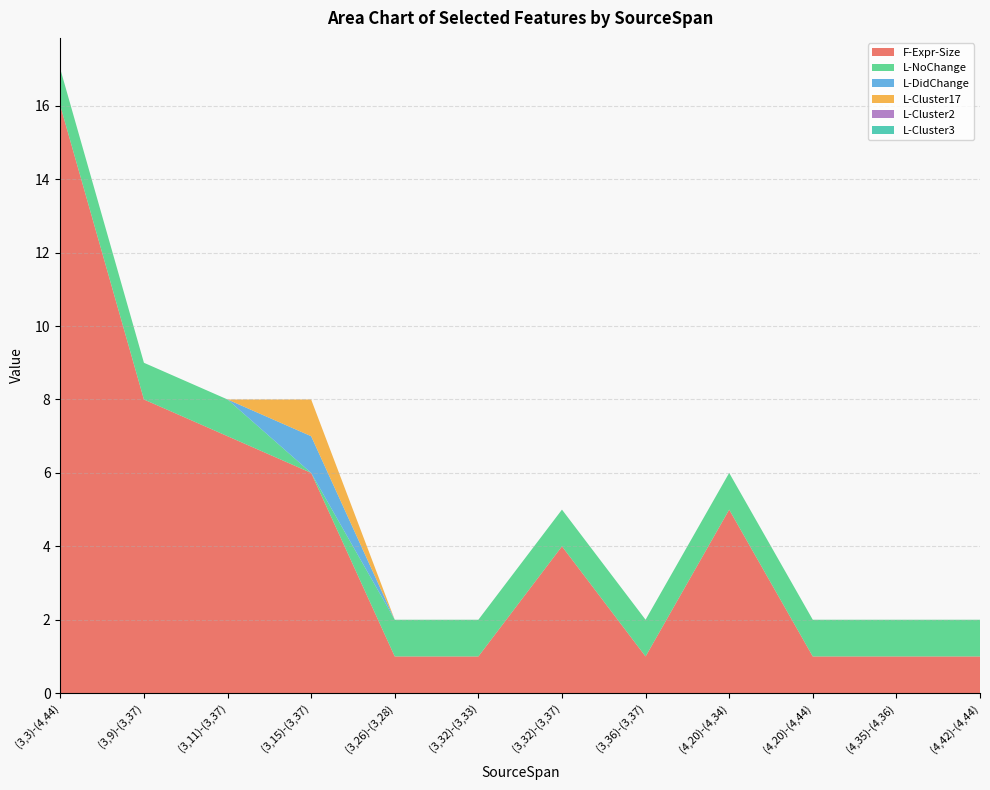

Reading right to left, list all the values displayed in this chart.

F-Expr-Size: 1	1	1	5	1	4	1	1	6	7	8	16
L-NoChange: 1	1	1	1	1	1	1	1	0	1	1	1
L-DidChange: 0	0	0	0	0	0	0	0	1	0	0	0
L-Cluster17: 0	0	0	0	0	0	0	0	1	0	0	0
L-Cluster2: 0	0	0	0	0	0	0	0	0	0	0	0
L-Cluster3: 0	0	0	0	0	0	0	0	0	0	0	0